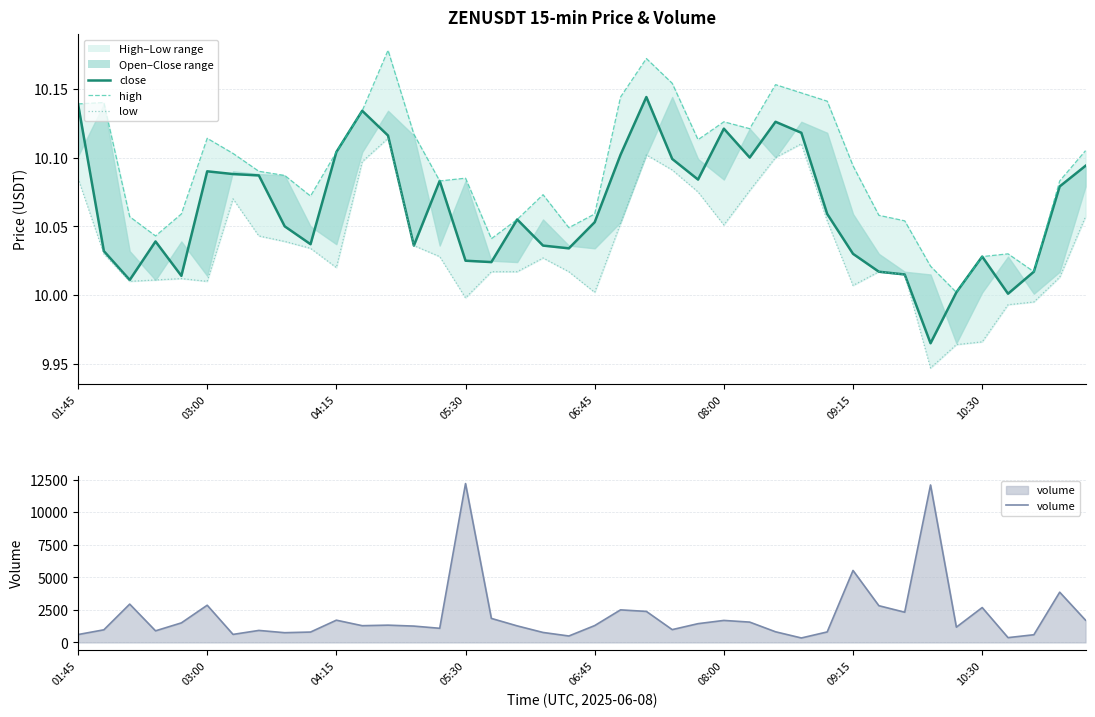

Is this an area chart (filled region under the line)?

No